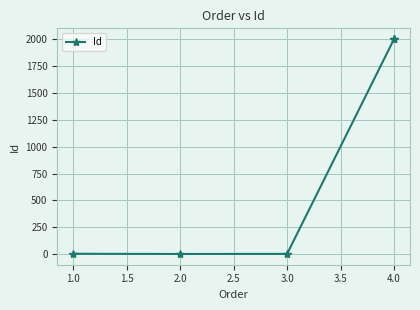

Is it true that the value at 3.0 is 2?

True